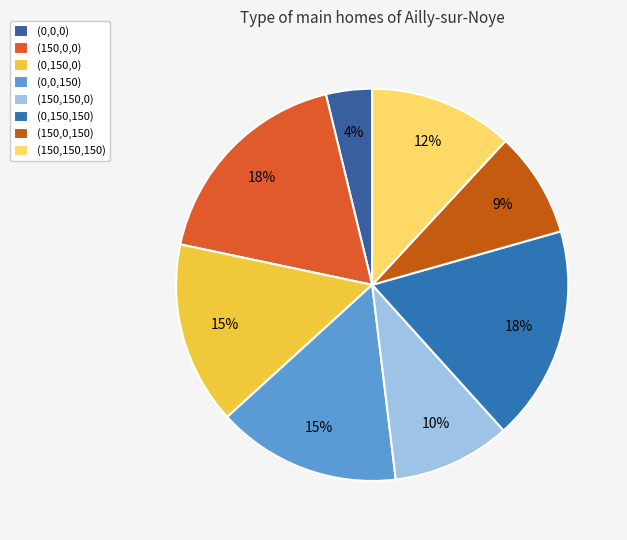

Rank the categories by value from lowest to highest.

(0,0,0), (150,0,150), (150,150,0), (150,150,150), (0,150,0), (0,0,150), (0,150,150), (150,0,0)